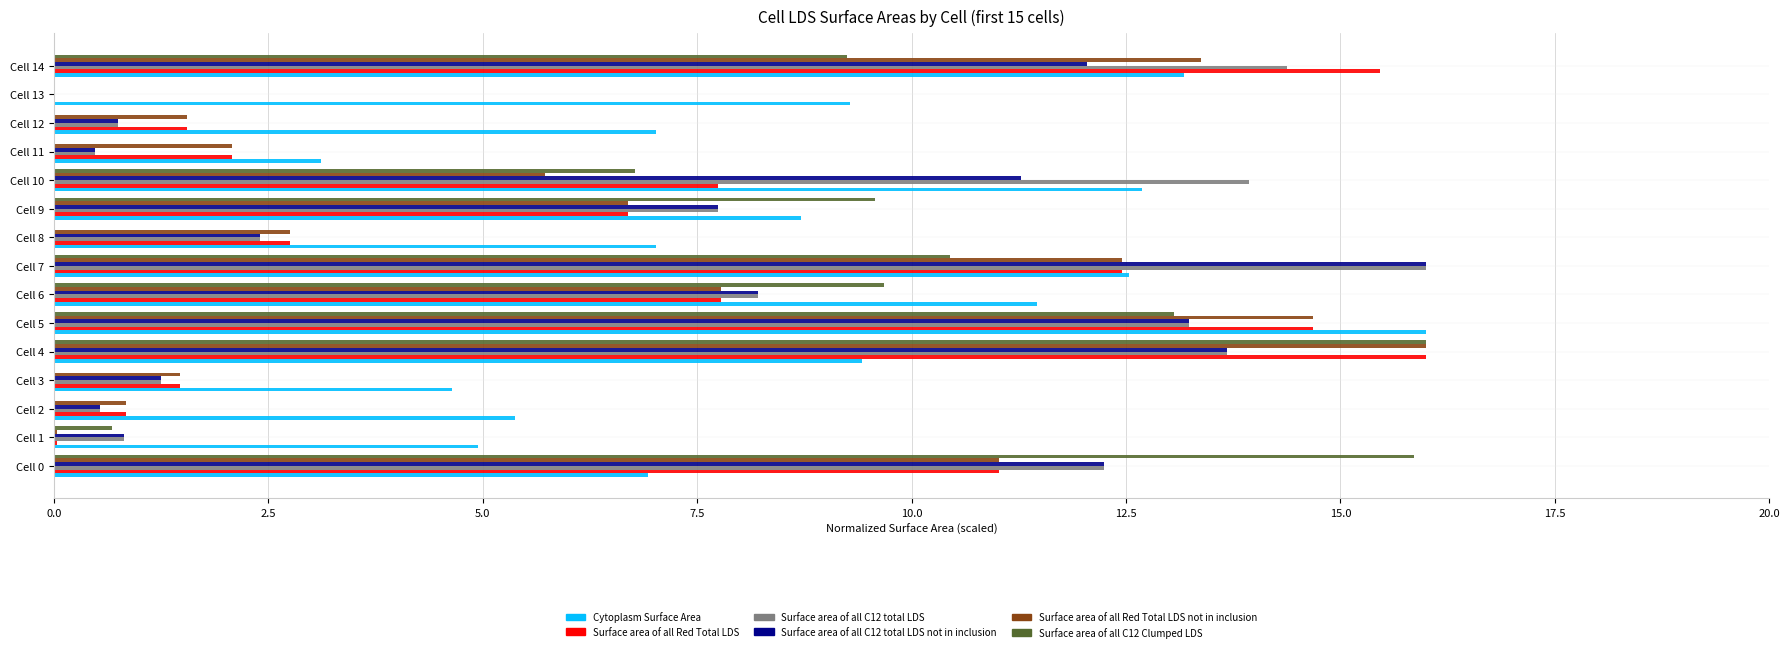

Which series changed the most between Cell 9 and Cell 14?

Surface area of all Red Total LDS